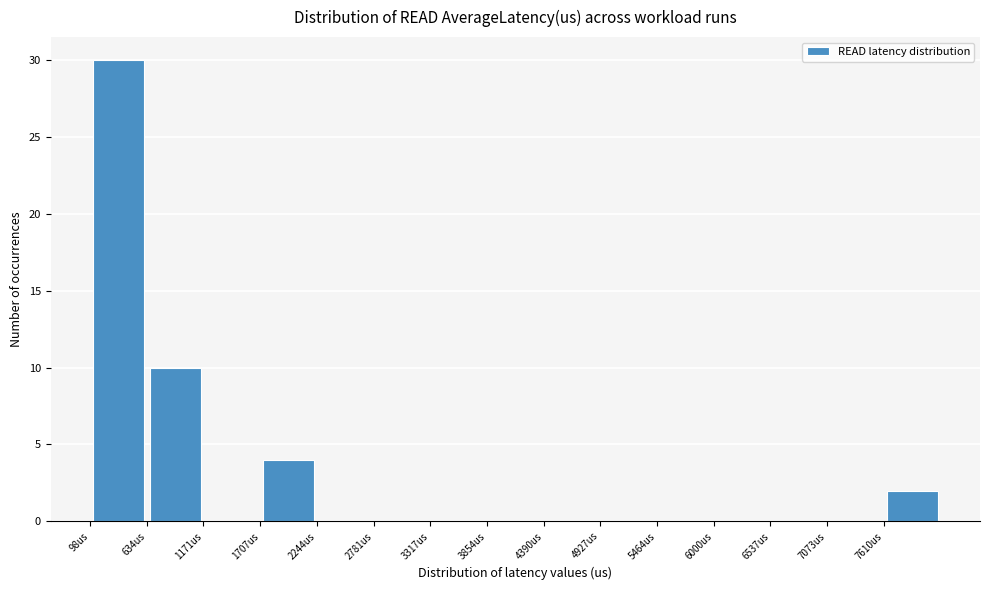

How tall is the bar that spans 600 to 1200 on the x-axis? Neither the bar edges nor the heights are printed on the chart, so give them approximately, as read against the axes.

10